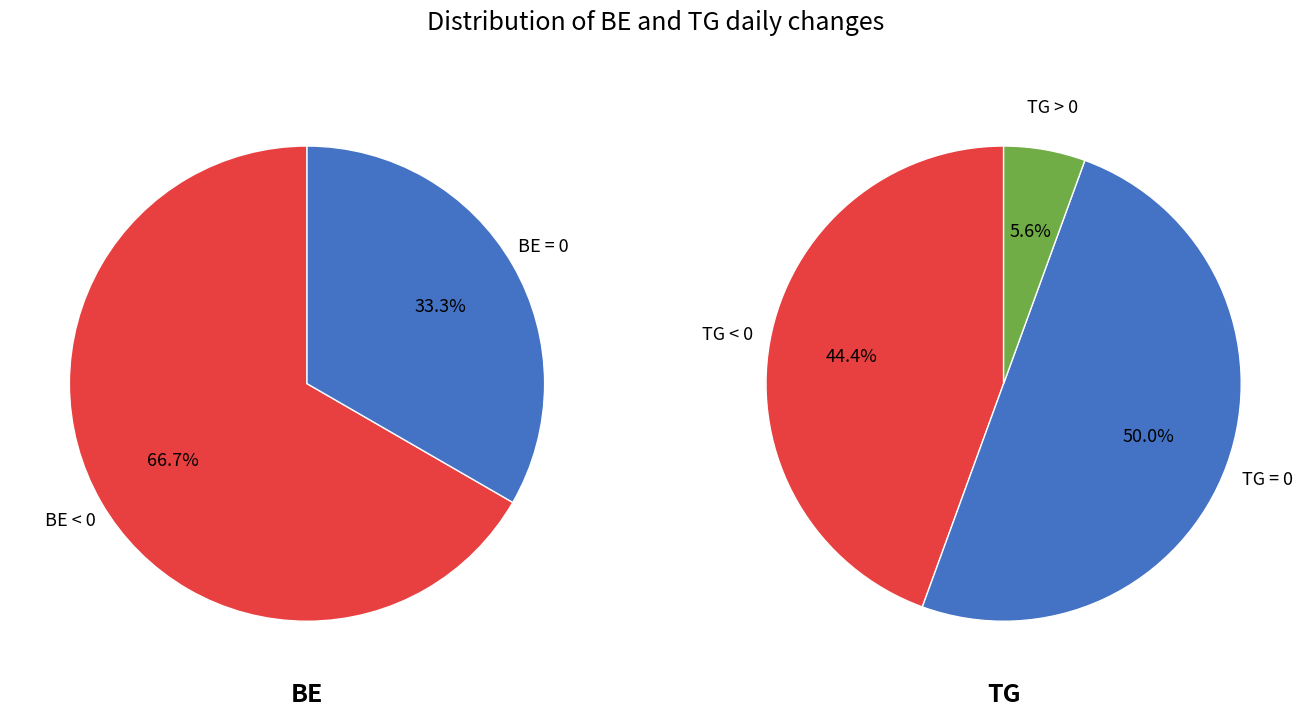

Which series has the largest range (max minus min)?

TG